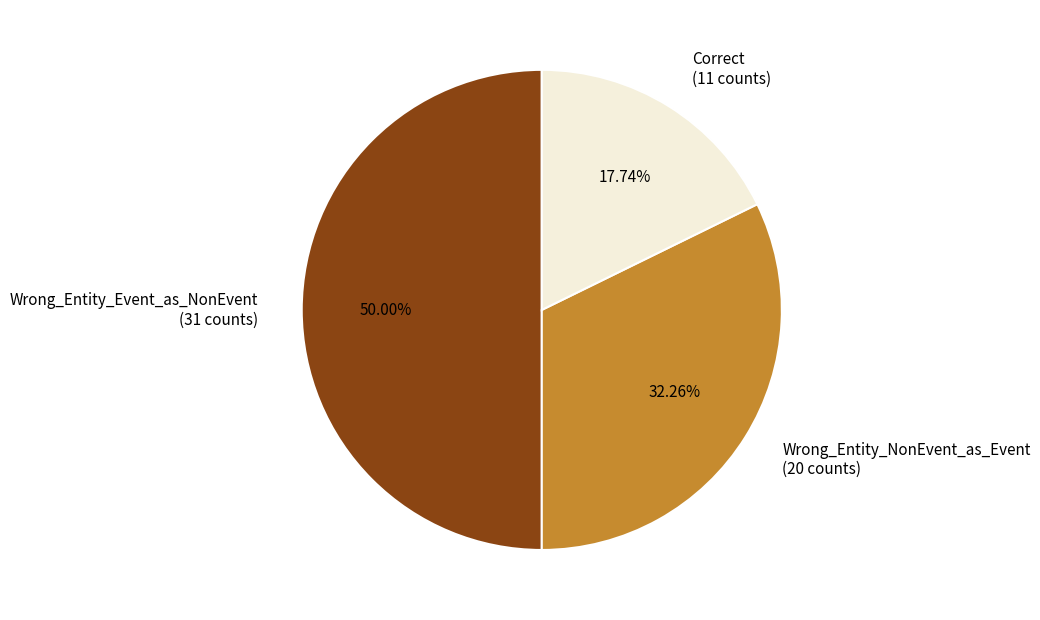

How many segments does this pie chart have?

3